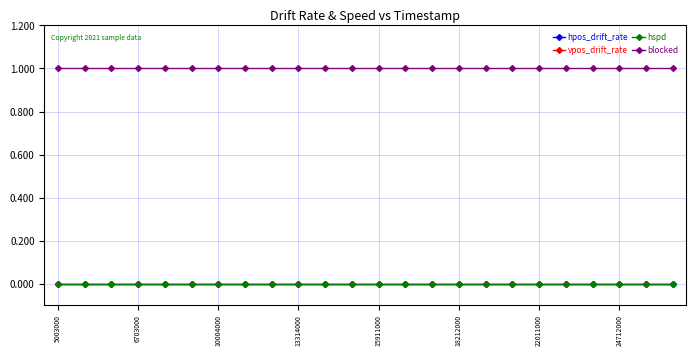

How many lines are shown in the chart?

4